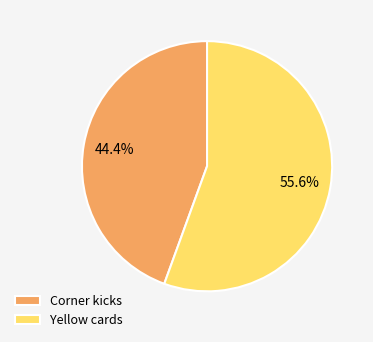

Rank the categories by value from highest to lowest.

Yellow cards, Corner kicks